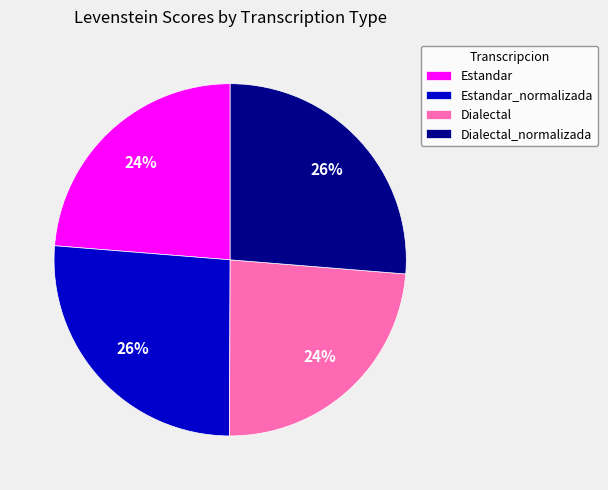

To the nearest percent, what is the difference between the Estandar and Estandar_normalizada slice percentages?

2%